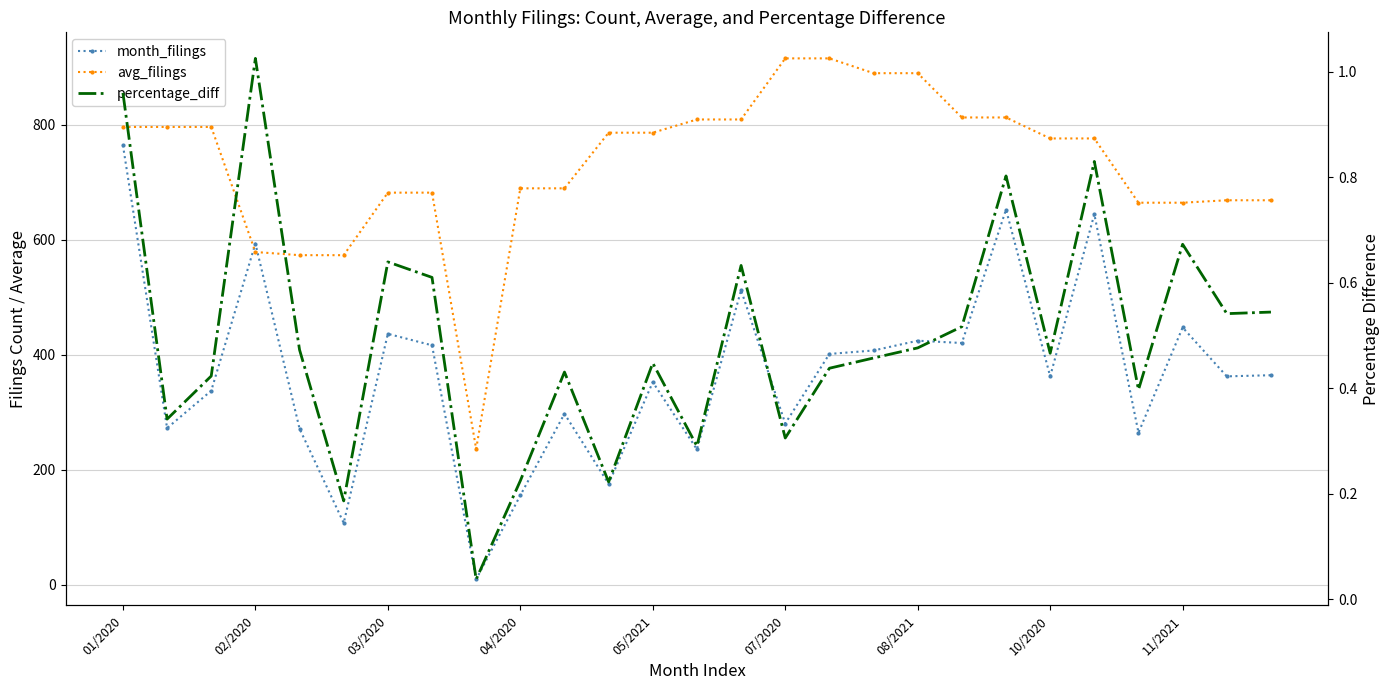

Which series has the widest spread of values?

month_filings